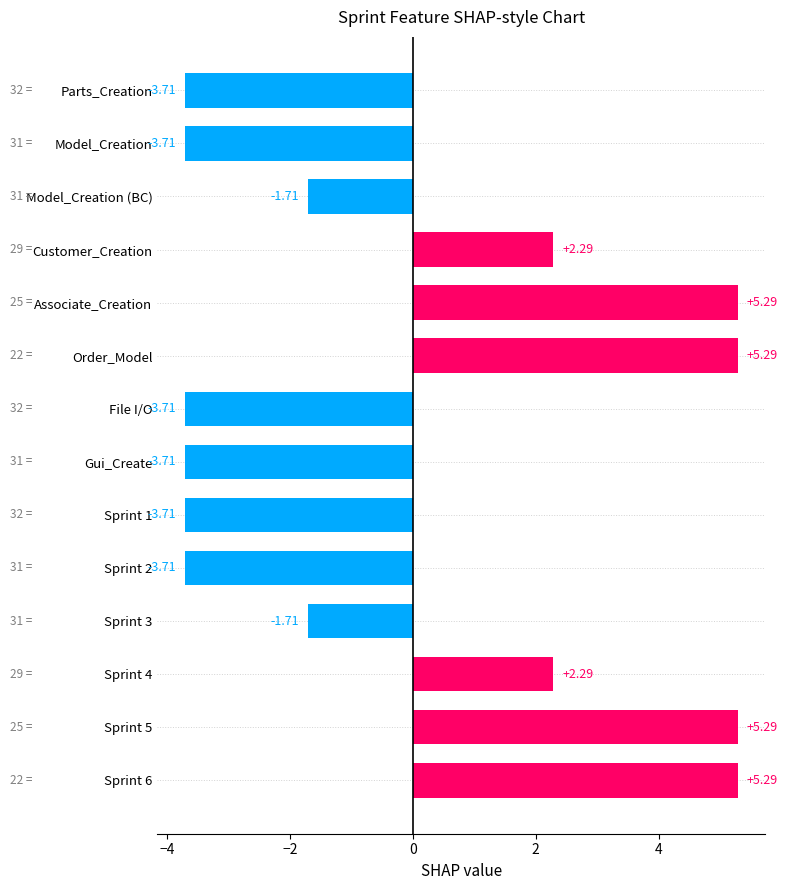

Count the number of categories in the chart.

14